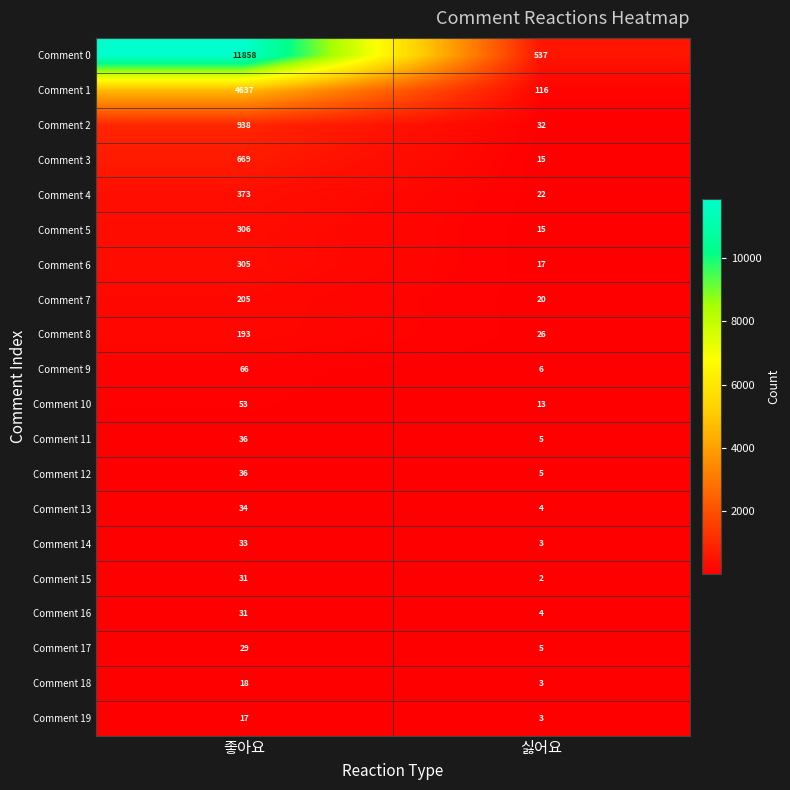

How many data points does each series have?

2